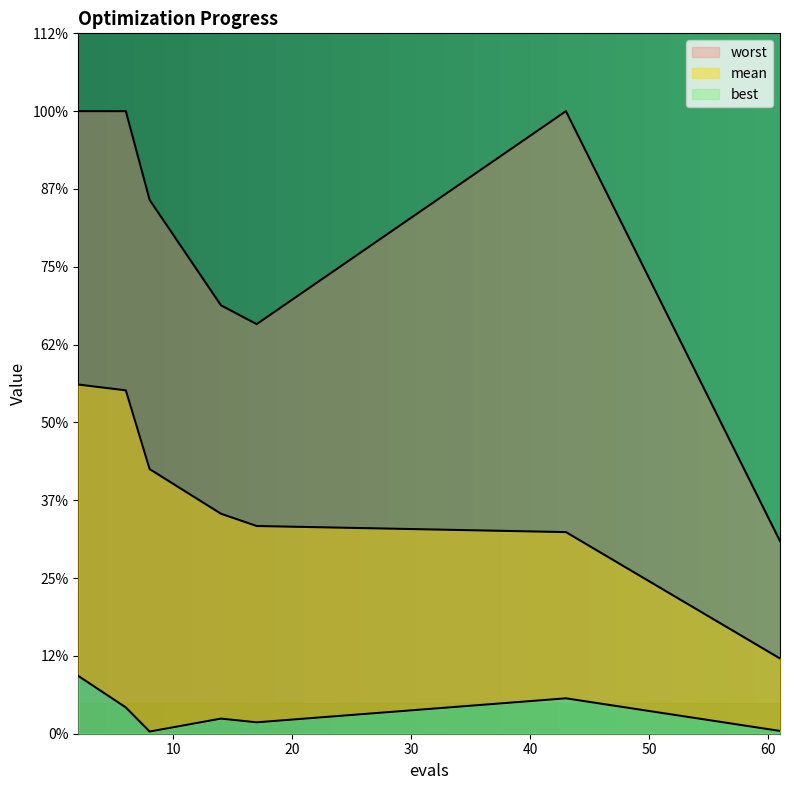

Which series has the largest total across all categories?

worst